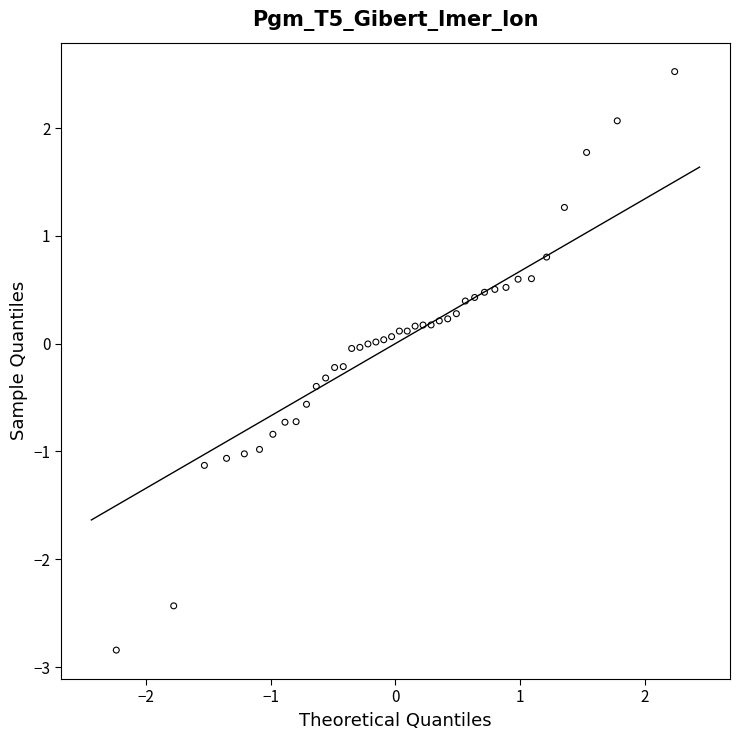

What is the range of Y values (max minus min)?

5.4